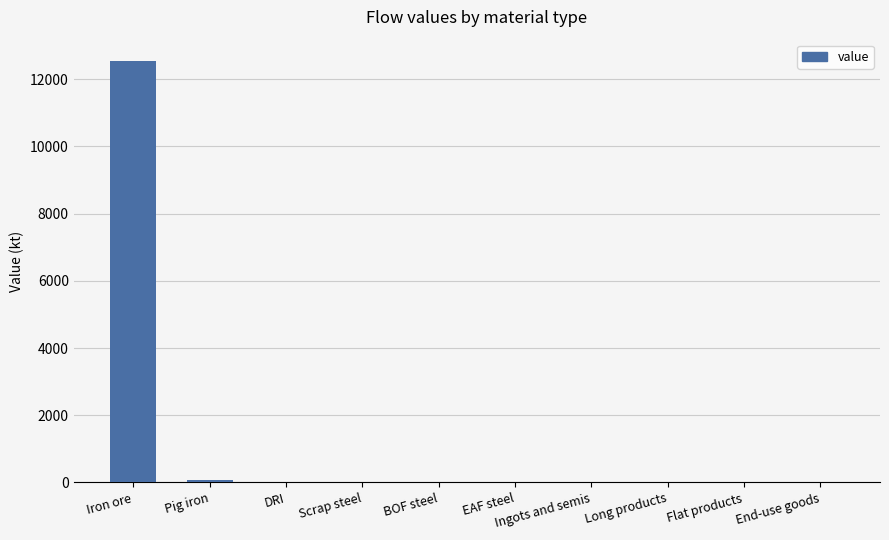

Reading left to right, transcribe all the data shown in this chart.

12551.2	79.1	0.0	0.0	0.0	0.0	0.0	0.0	0.0	0.0